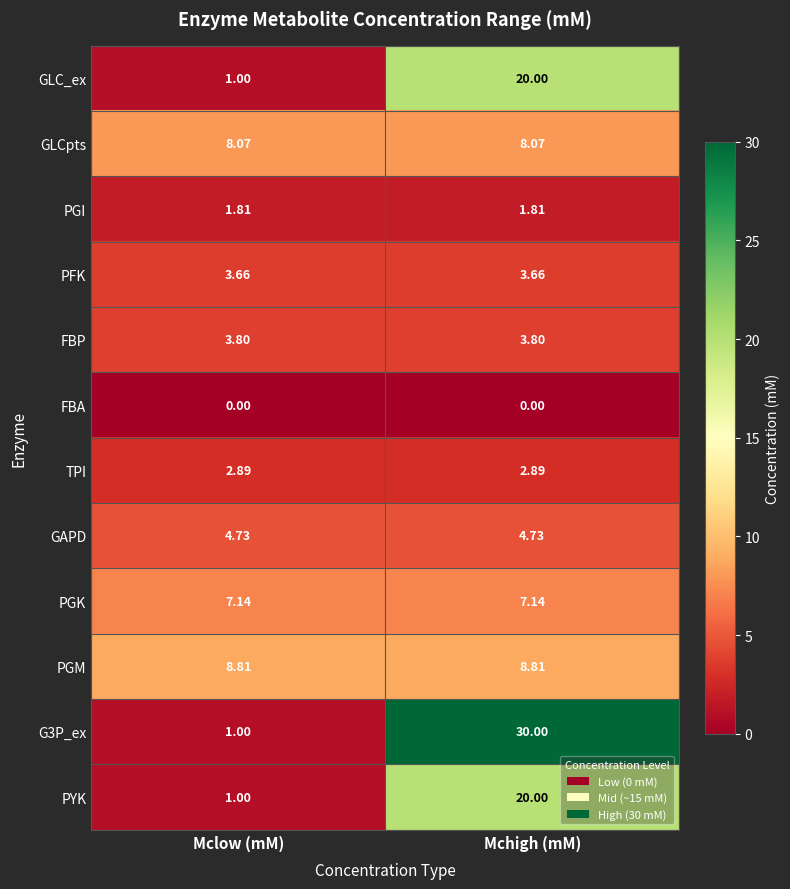

Count the number of categories in the chart.

2